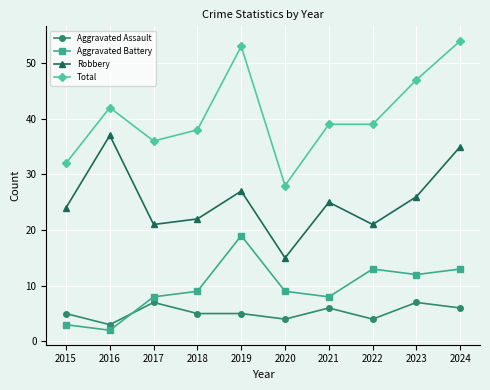

Count the Aggravated Assault values in the range 4 to 6.

7